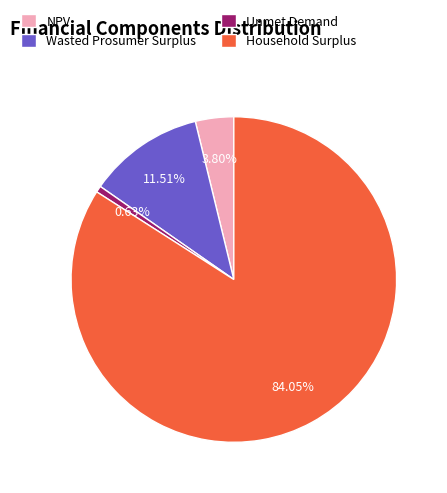

To the nearest percent, what is the difference between the largest and smallest slice percentages?

83%